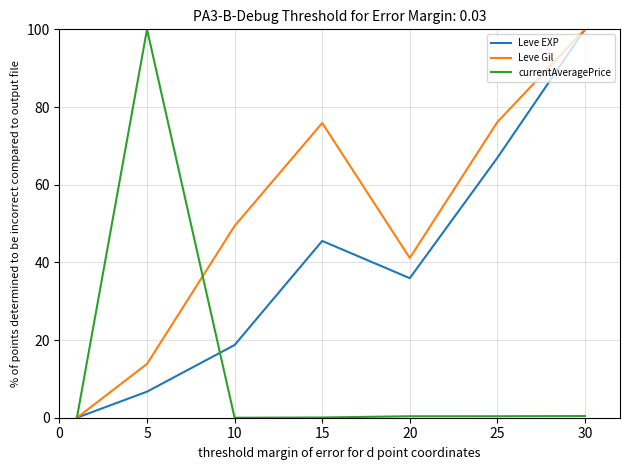

What is the sum of all Leve Gil values?

356.4